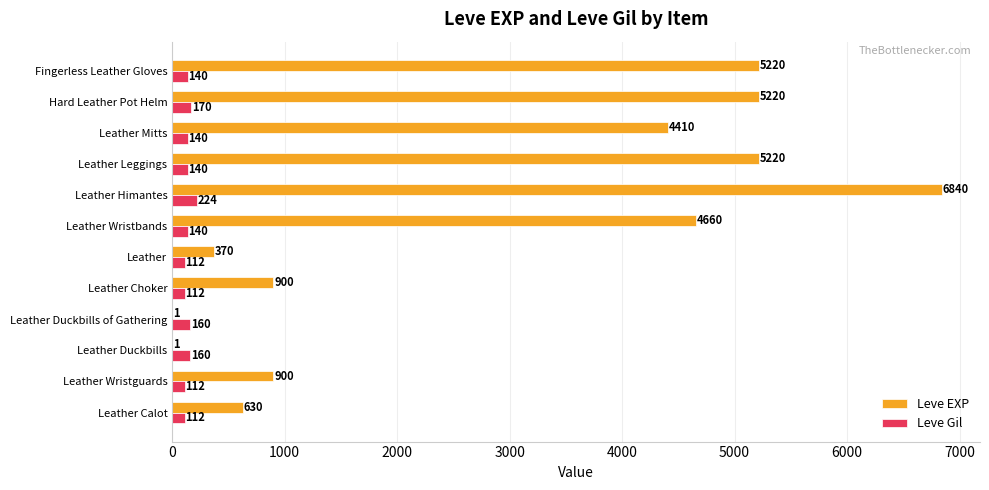

Which series changed the most between Leather Calot and Leather?

Leve EXP